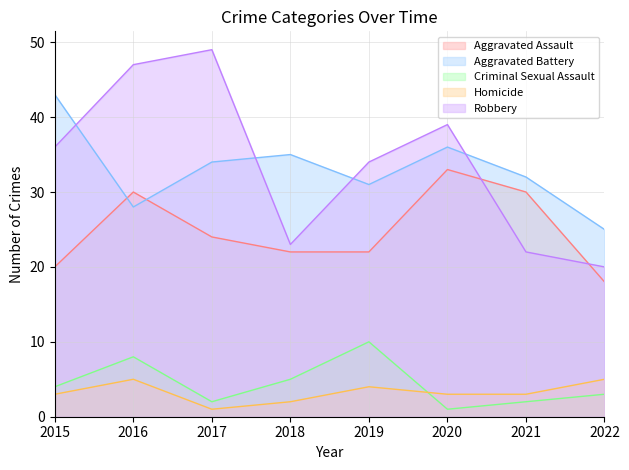

How many data points in Aggravated Assault are less than 24?

4